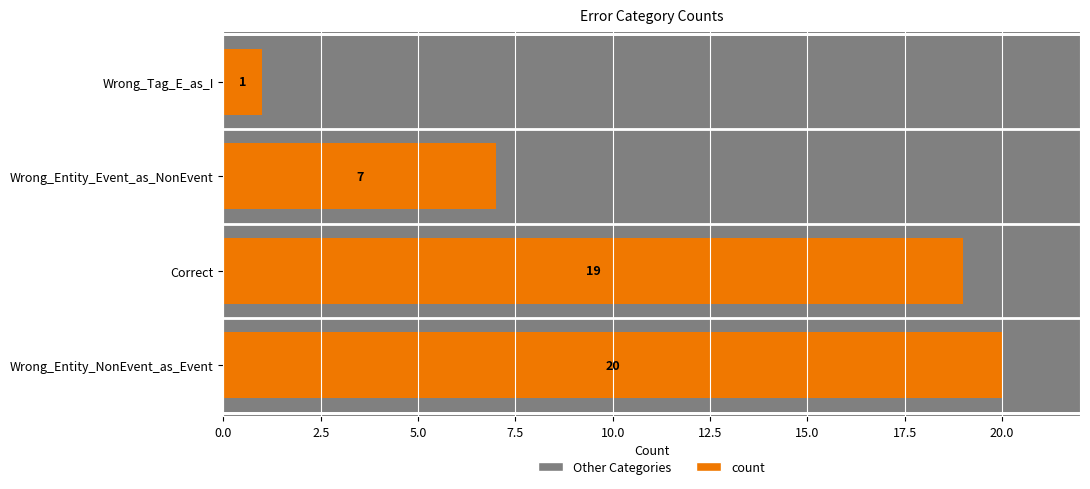

What is the difference between the second highest and minimum values?

18